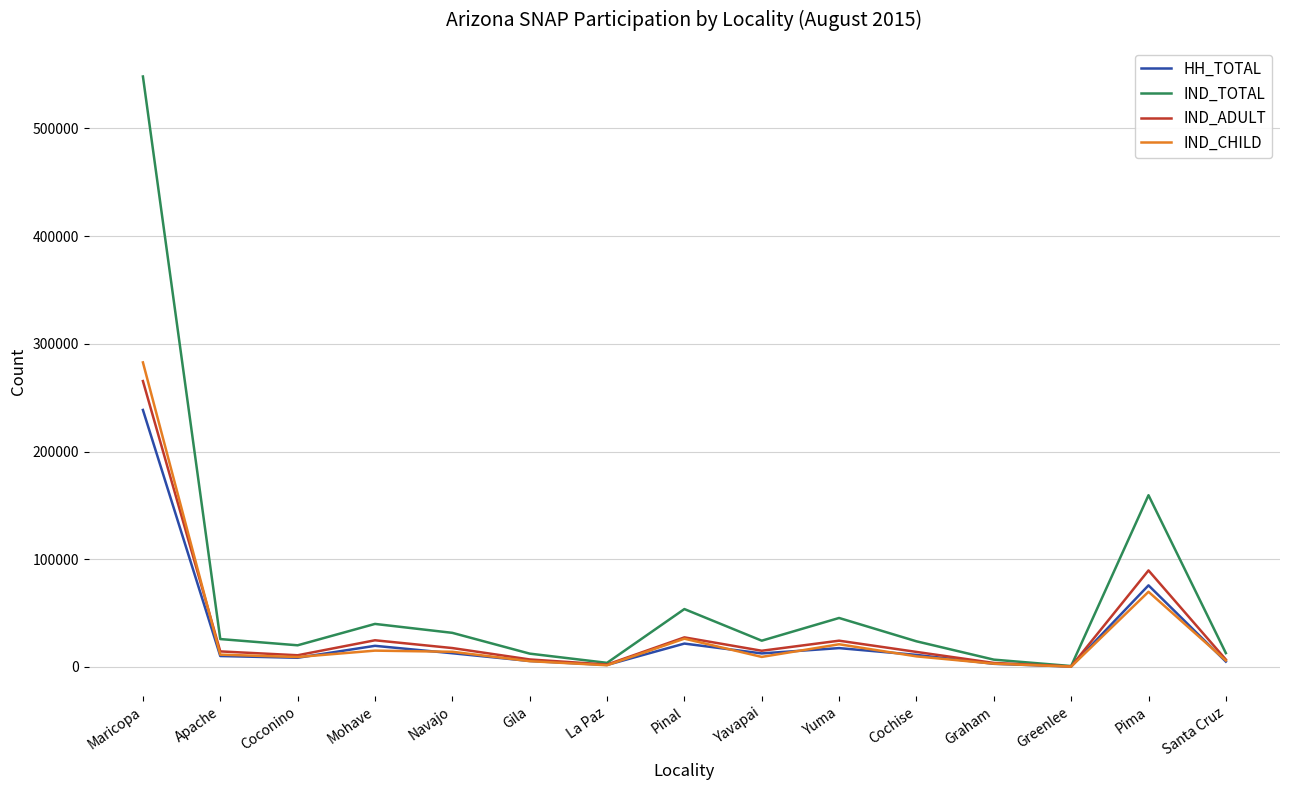

At which label is HH_TOTAL closest to 119515?

Pima